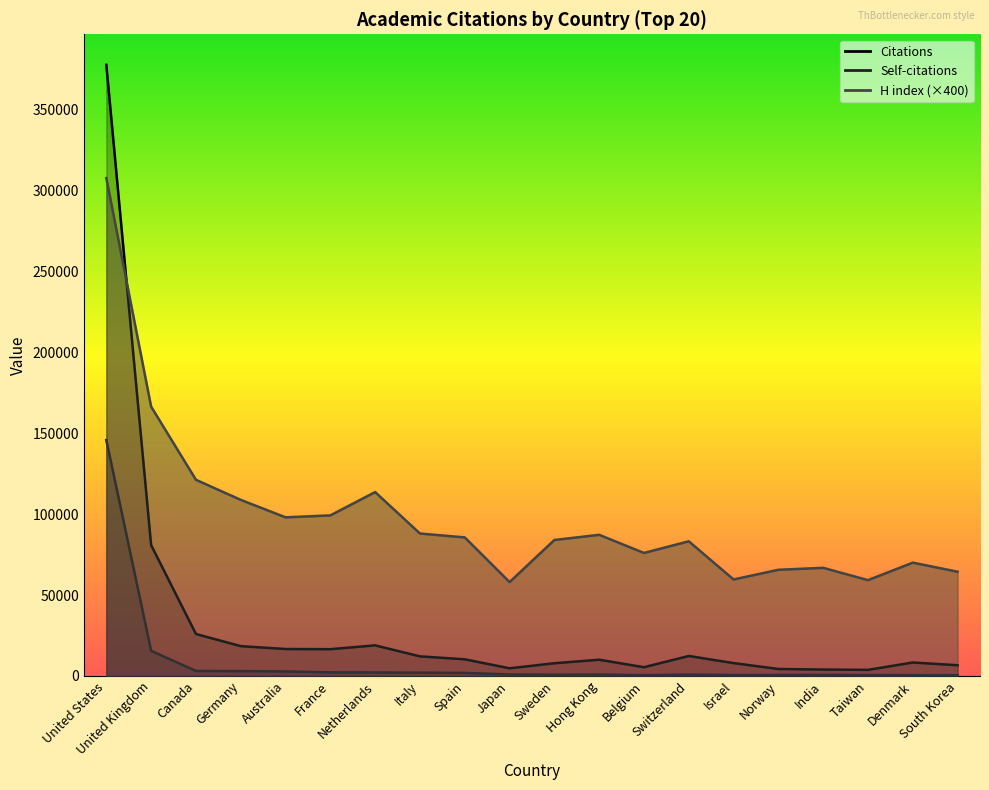

Which has a higher value, United Kingdom or Canada?

United Kingdom